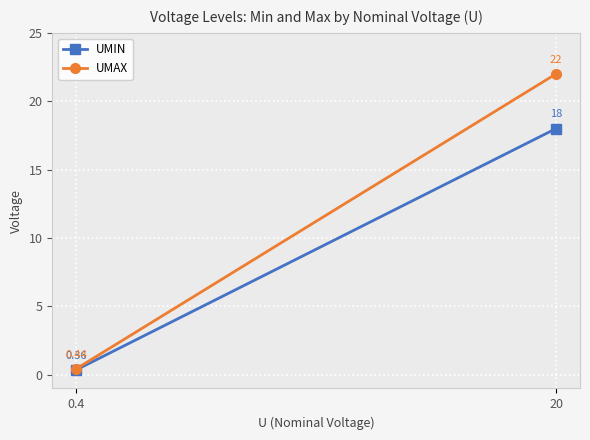

The UMAX series shows 0.4 at 0.4. True or false?

True